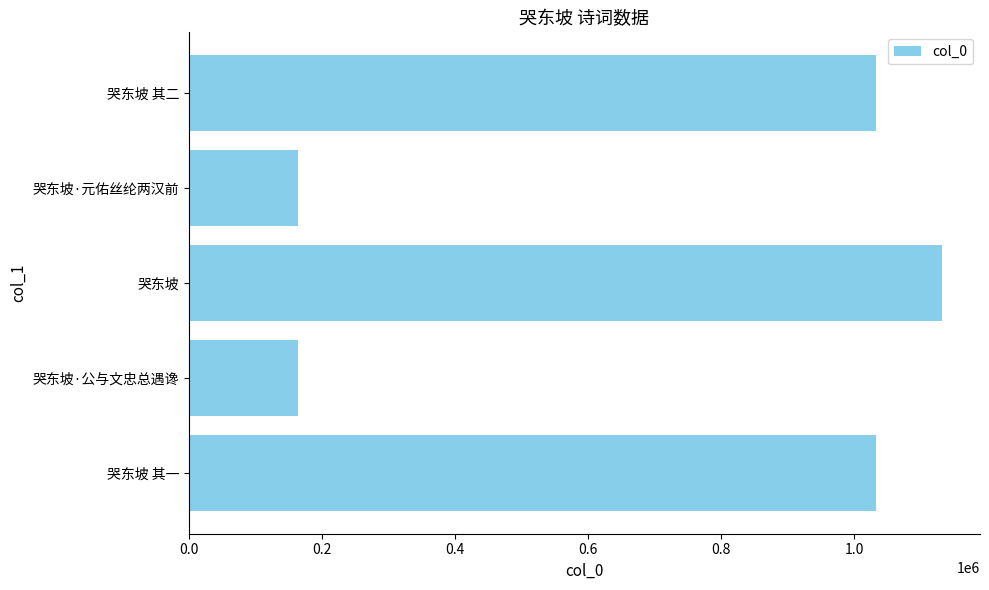

What is the ratio of the value at 哭东坡 其一 to the value at 哭东坡 其二?

1.0